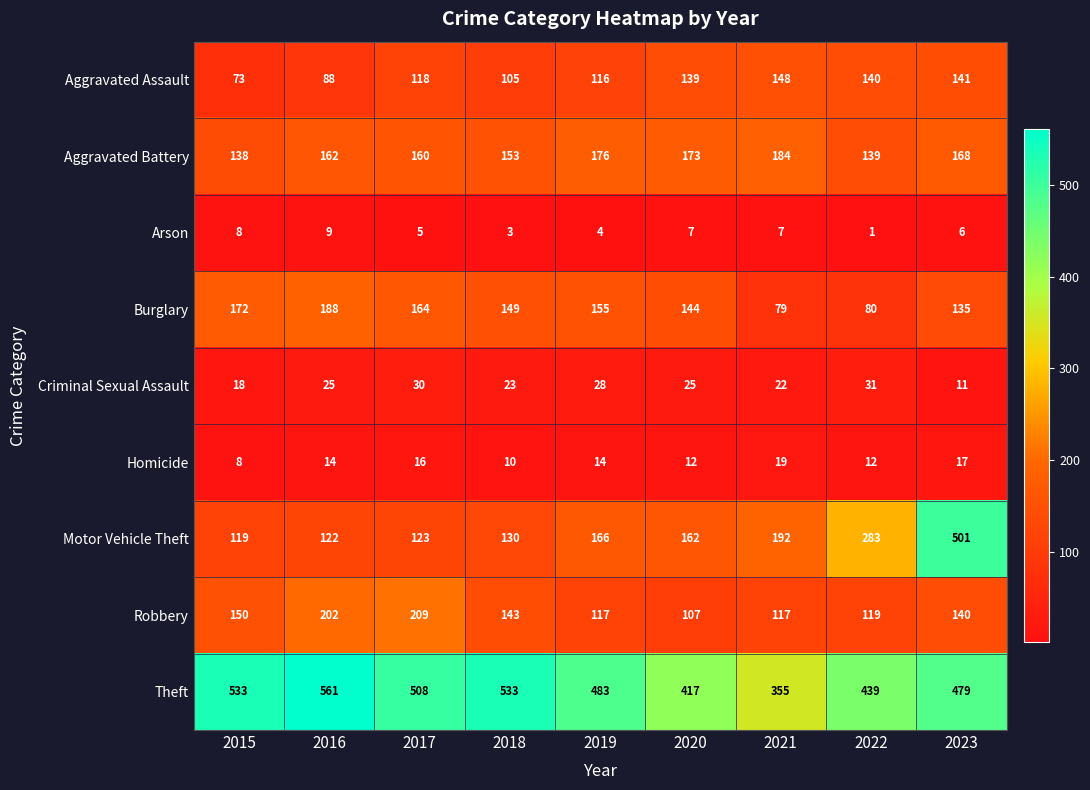

Between 2020 and 2023, which series saw the biggest shift?

Motor Vehicle Theft